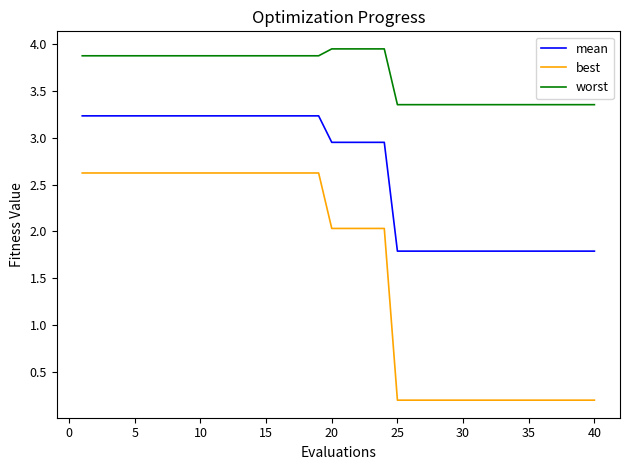

Which series has the largest range (max minus min)?

best